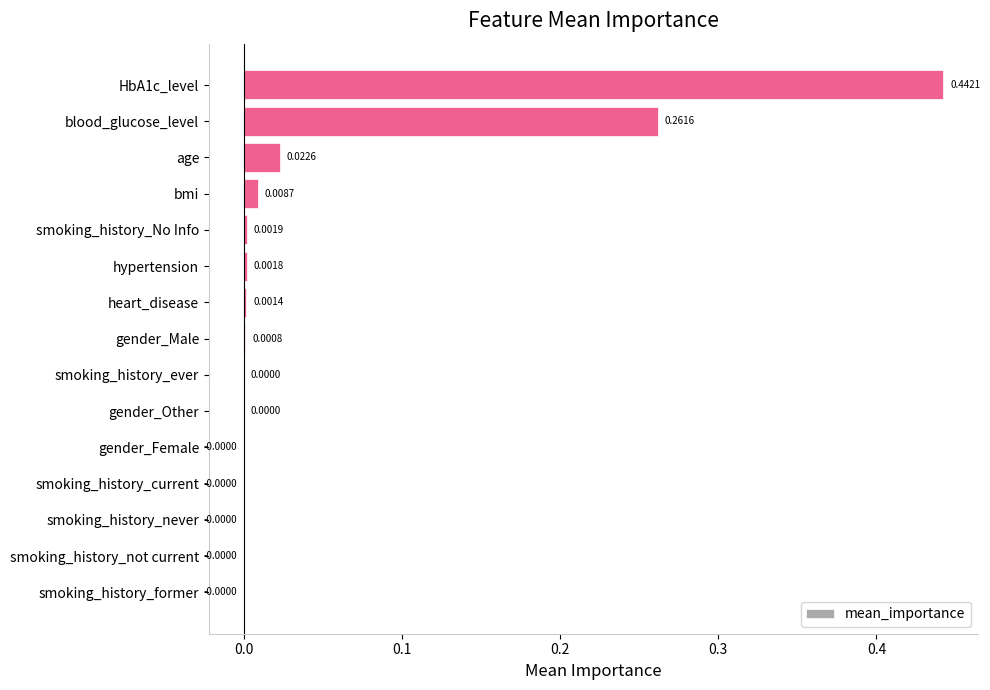

Does the chart contain stacked bars?

No